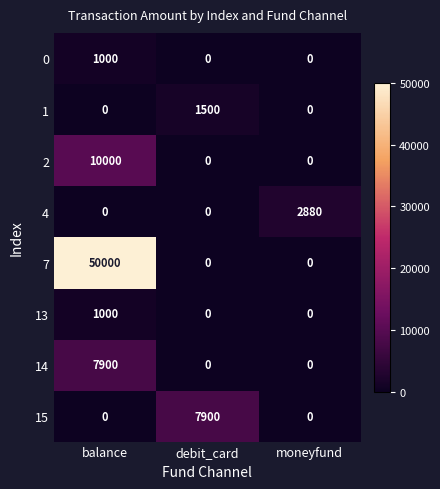

Count the number of categories in the chart.

3